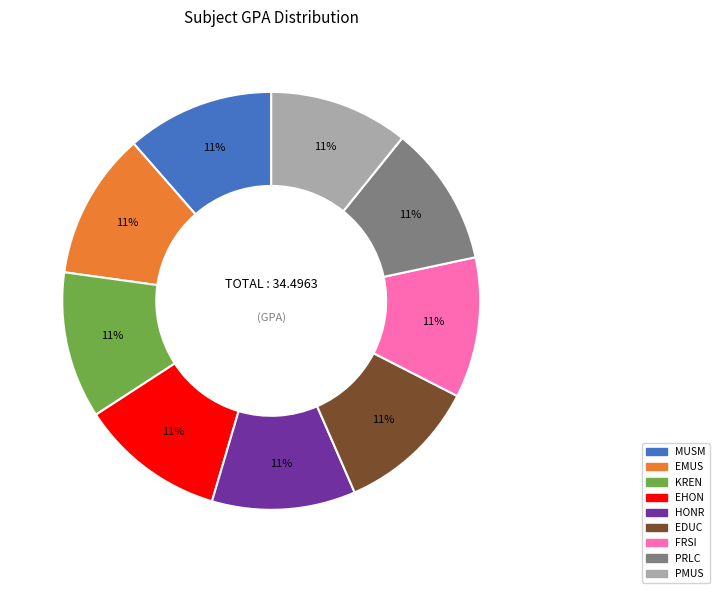

To the nearest percent, what is the combined percentage of PMUS and KREN?

22%